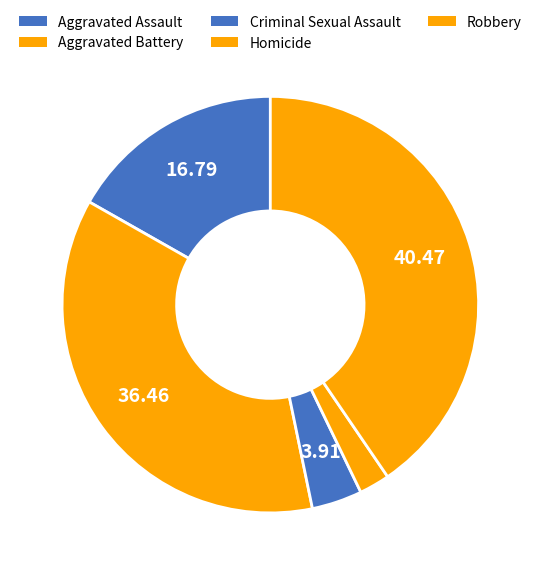

To the nearest percent, what portion does Robbery represent?

40%